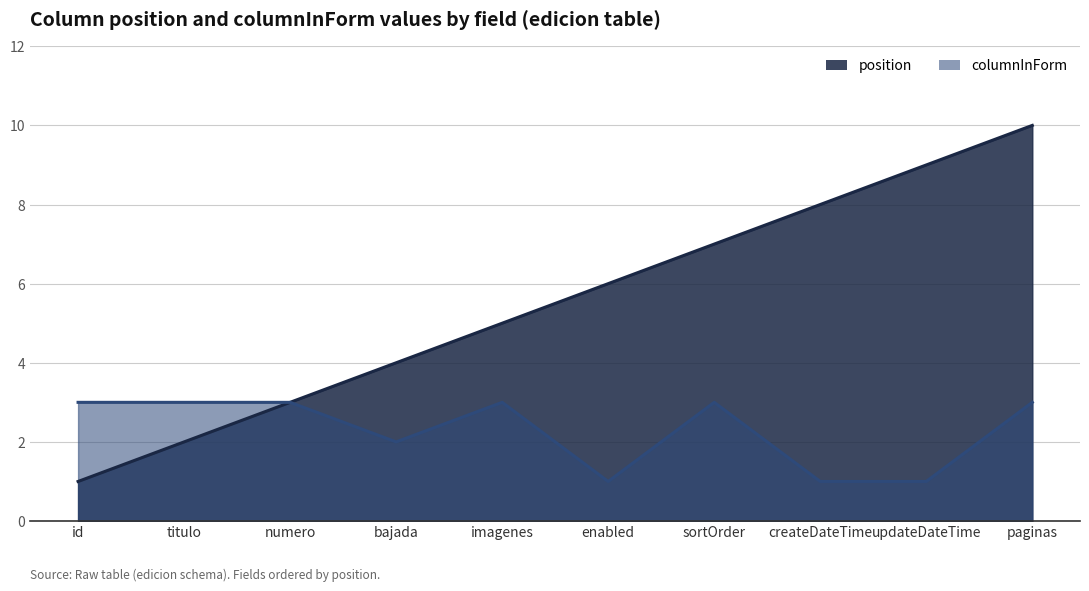

Reading left to right, extract all data points from this chart.

position: id=1	titulo=2	numero=3	bajada=4	imagenes=5	enabled=6	sortOrder=7	createDateTime=8	updateDateTime=9	paginas=10
columnInForm: id=3	titulo=3	numero=3	bajada=2	imagenes=3	enabled=1	sortOrder=3	createDateTime=1	updateDateTime=1	paginas=3